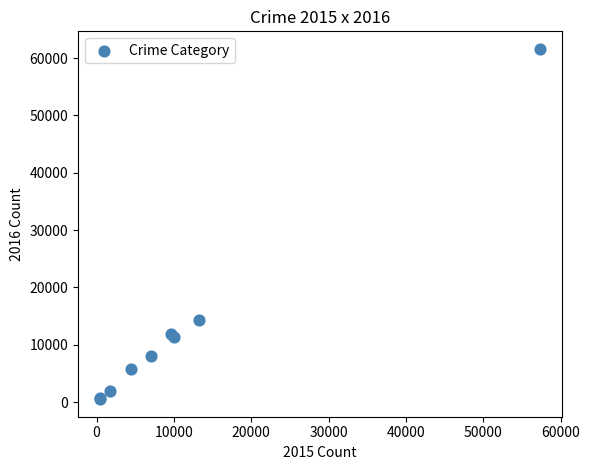

What Y value in the scatter plot is closest to 31069?

14289